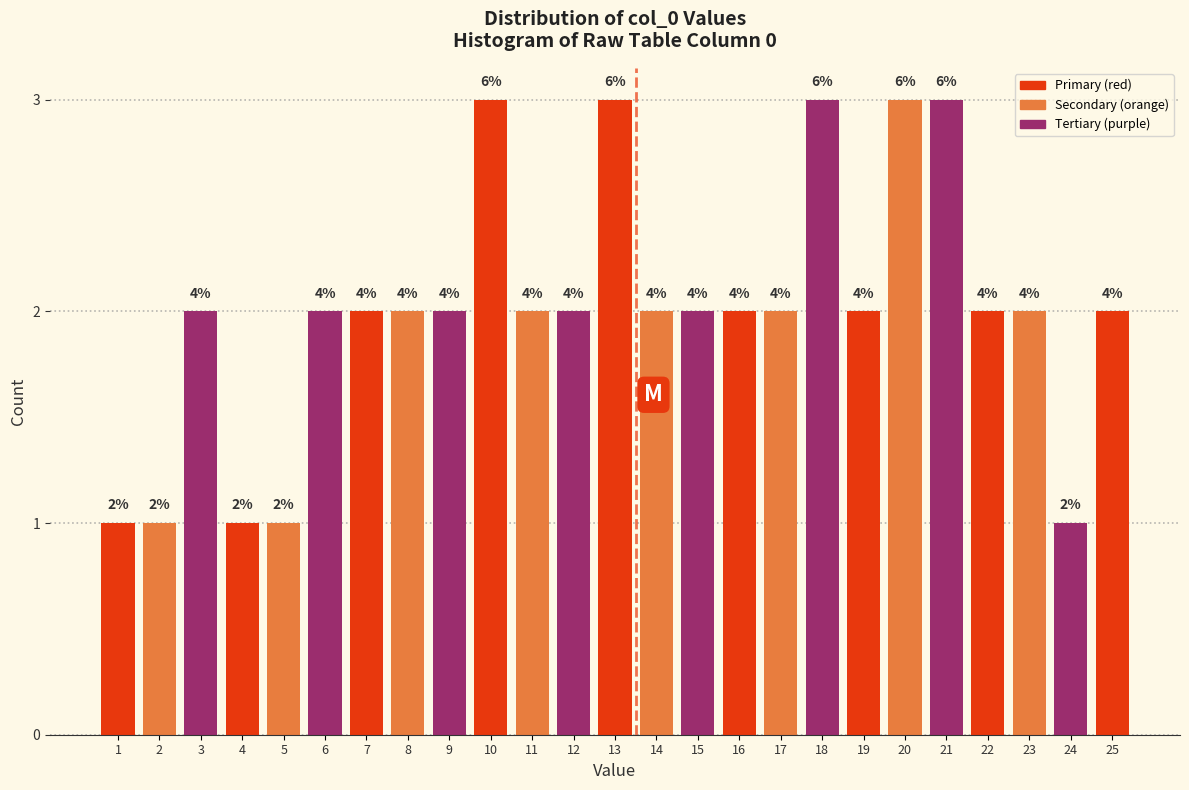

Does the chart contain any negative values?

No